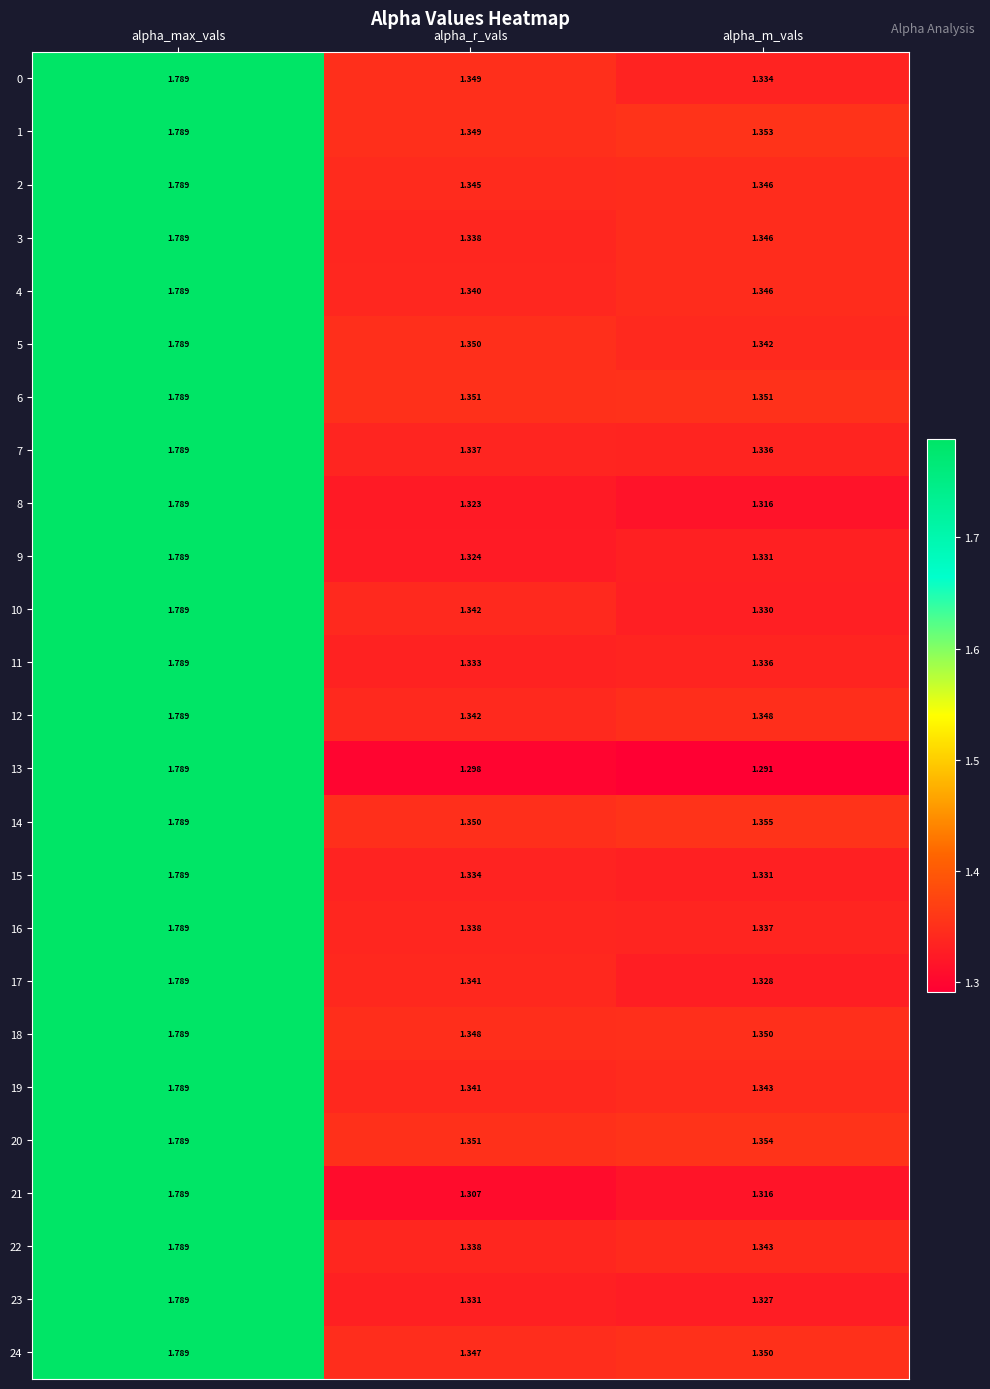

List the labels in order of 17 value, smallest first.

alpha_m_vals, alpha_r_vals, alpha_max_vals